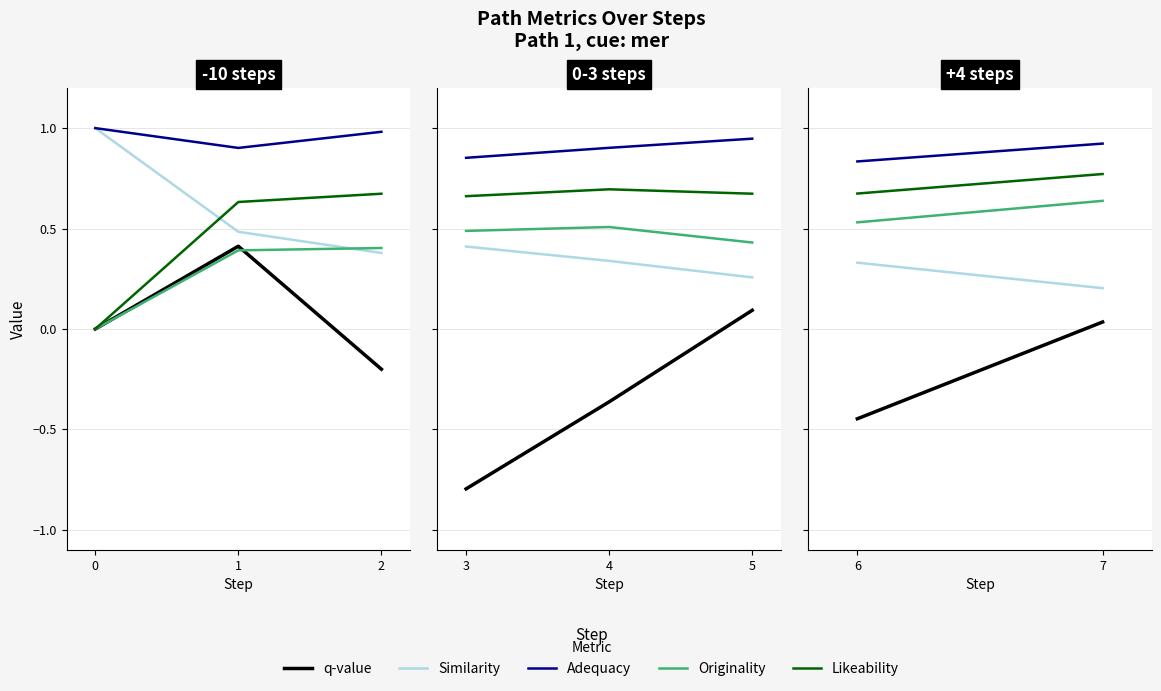

What is the highest value of the Originality series?

0.6